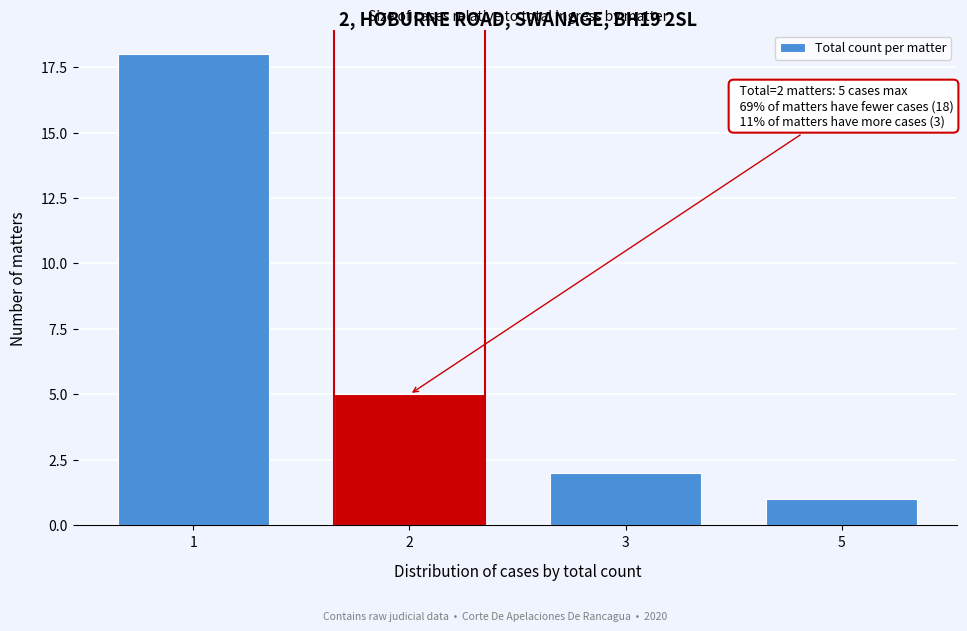

Reading left to right, extract all data points from this chart.

1=18	2=5	3=2	5=1